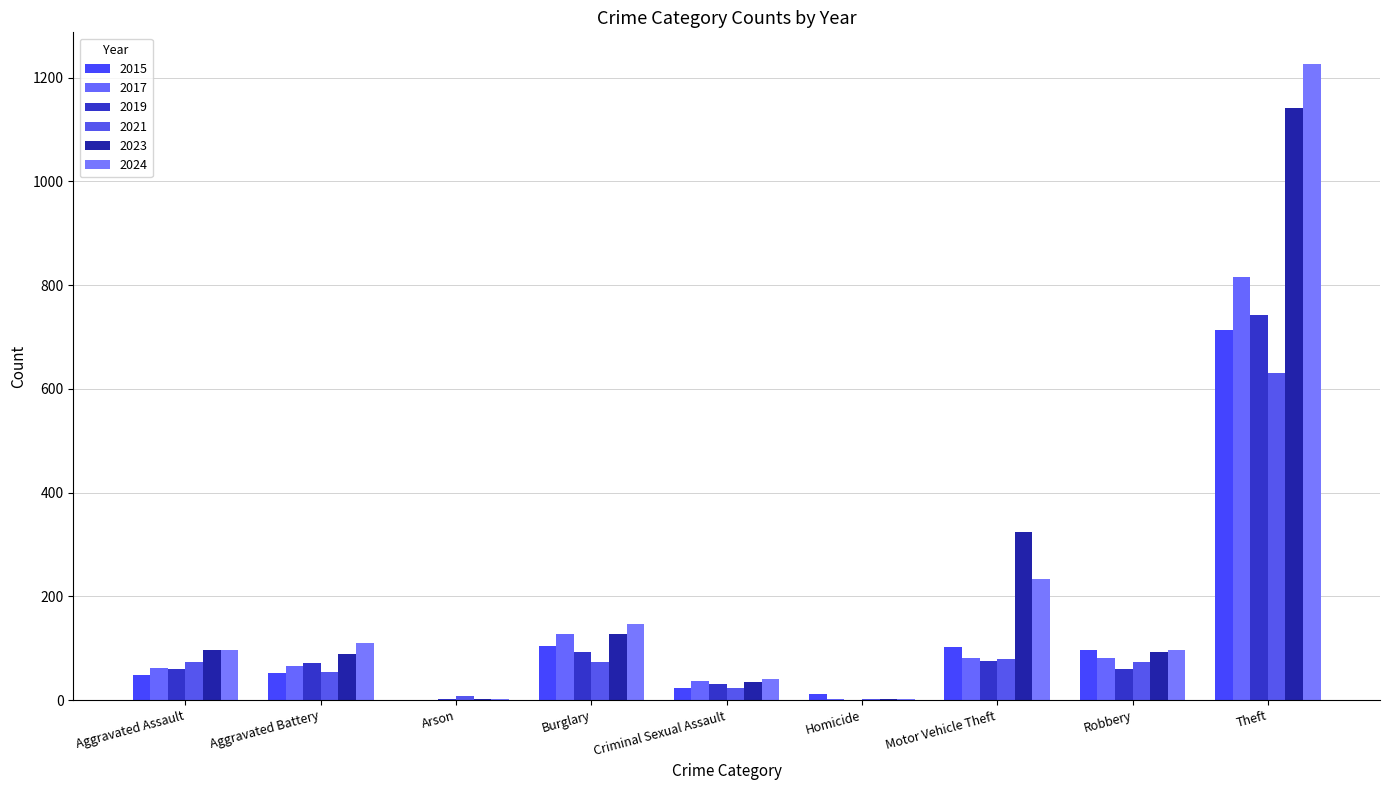

At Robbery, list the series in order from smallest to largest.

2019, 2021, 2017, 2023, 2015, 2024